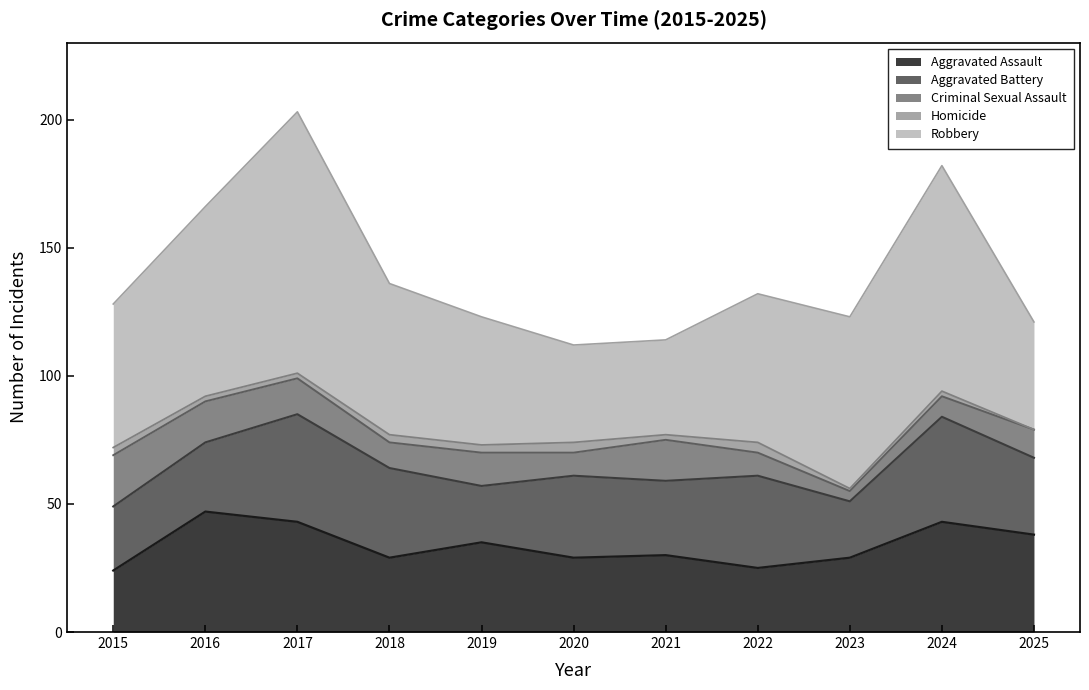

In Homicide, how many points are higher than both neighbors (excluding endpoints)?

3